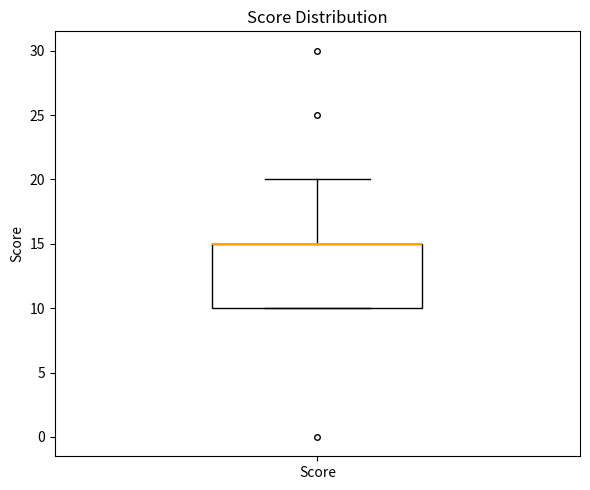

Where does the upper whisker of the box for Score end on the y-axis? The values are not printed on the chart, so give them approximately, as read against the axis.

20